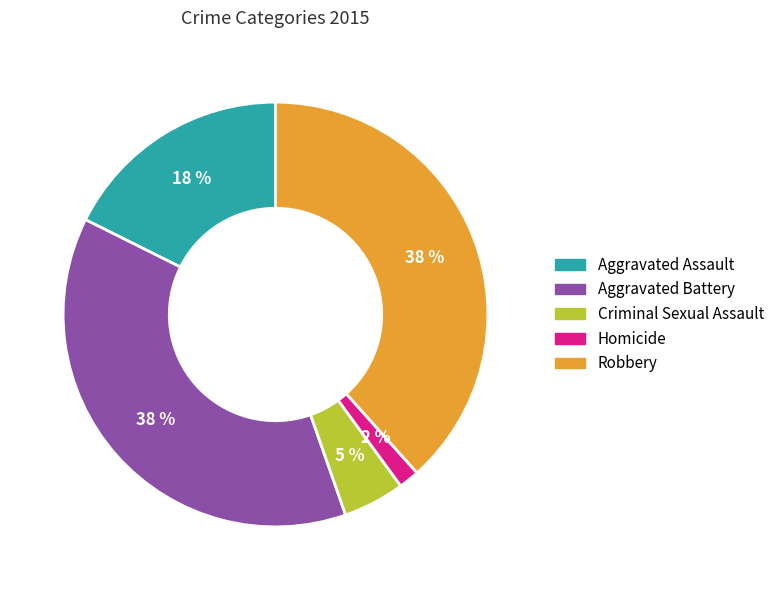

Combined, do Aggravated Assault and Aggravated Battery account for over 50%?

Yes